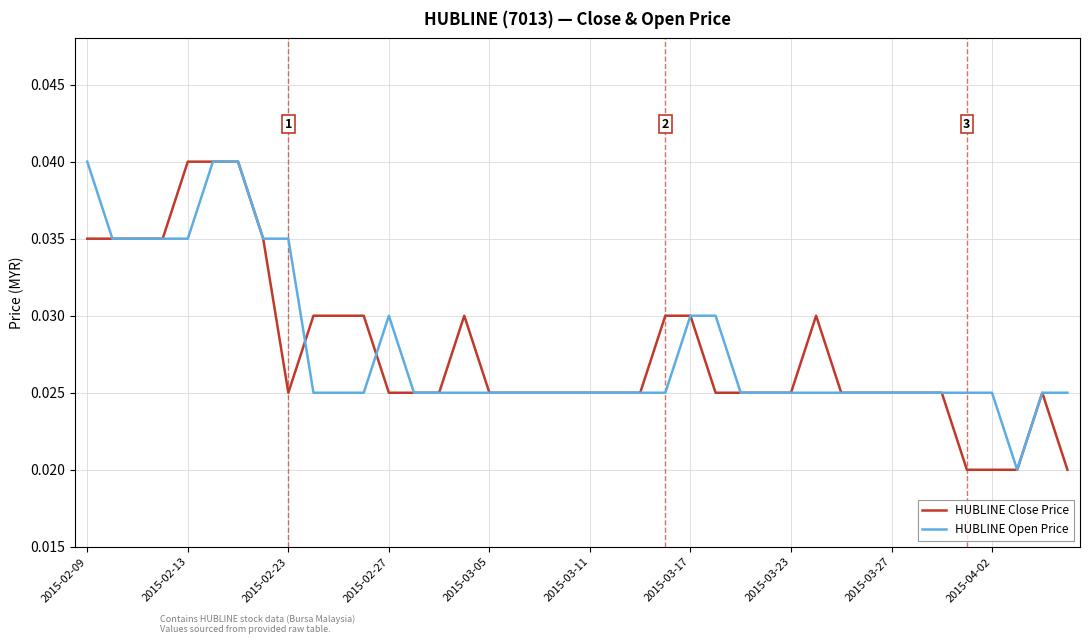

Is this an area chart (filled region under the line)?

No